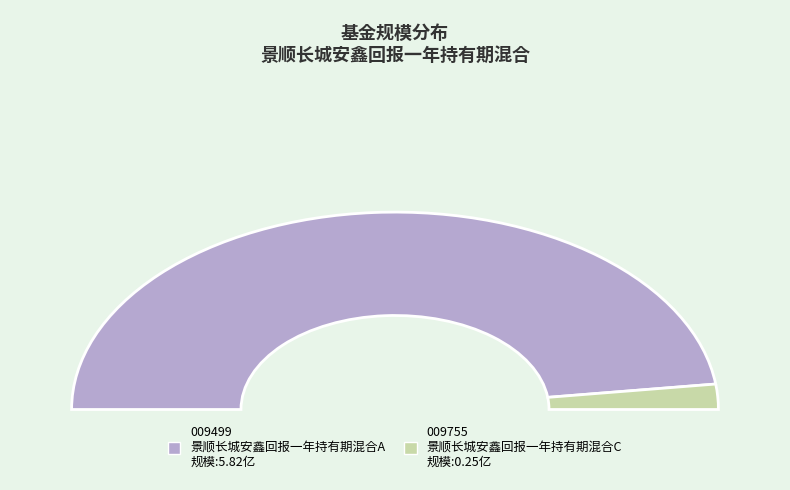

How many slices are in this pie chart?

2